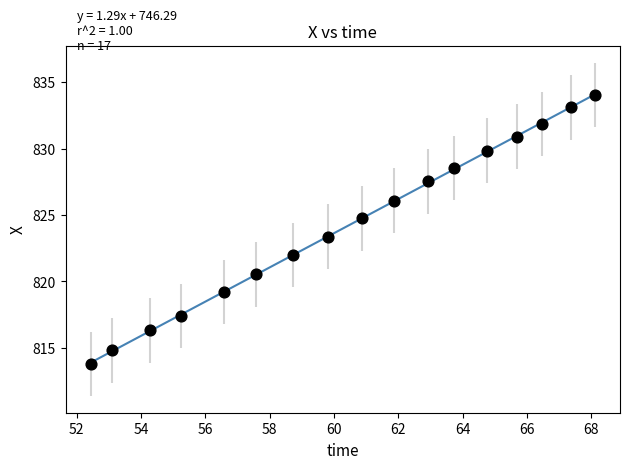

What is the range of Y values (max minus min)?

20.3